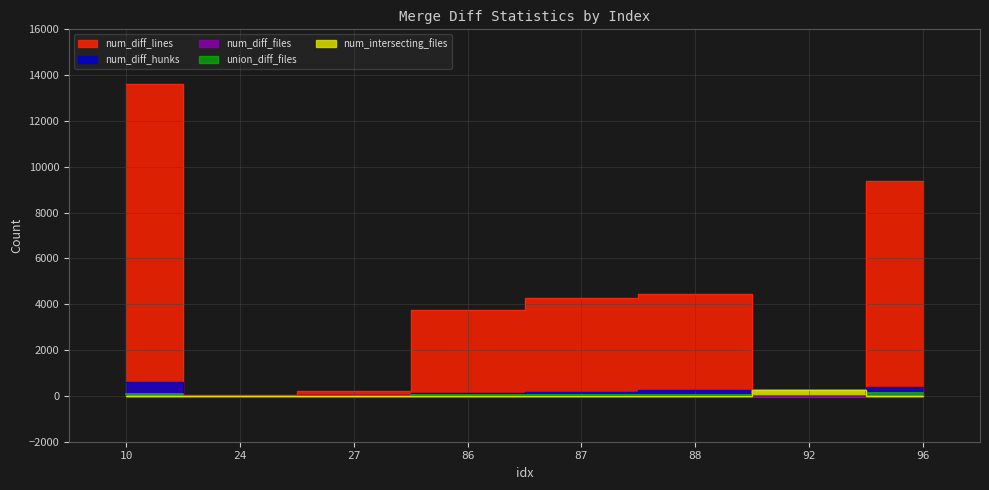

What is the difference between the maximum and second lowest values in the num_diff_lines series?

13592